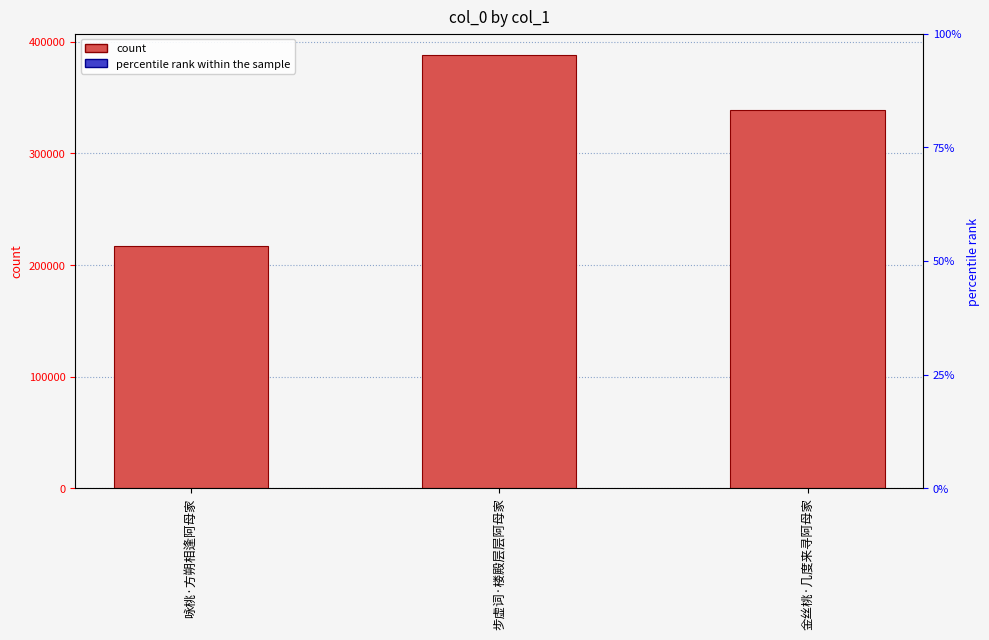

List the labels in order of value, smallest first.

咏桃·方朔相逢阿母家, 金丝桃·几度来寻阿母家, 步虚词·楼殿层层阿母家